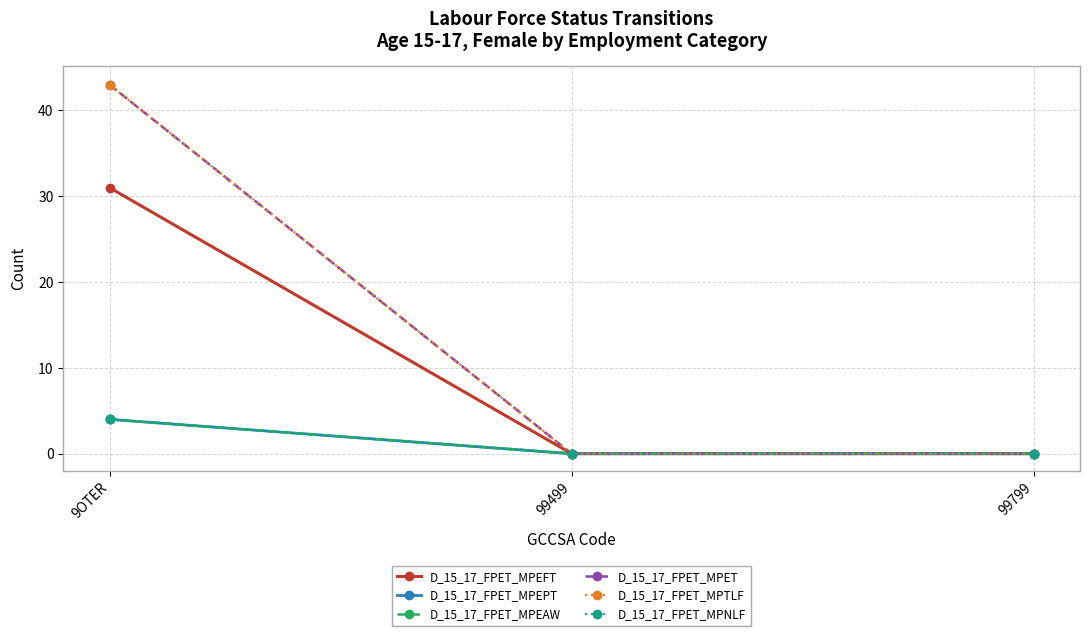

Is it true that D_15_17_FPET_MPET equals 0 at 99799?

True